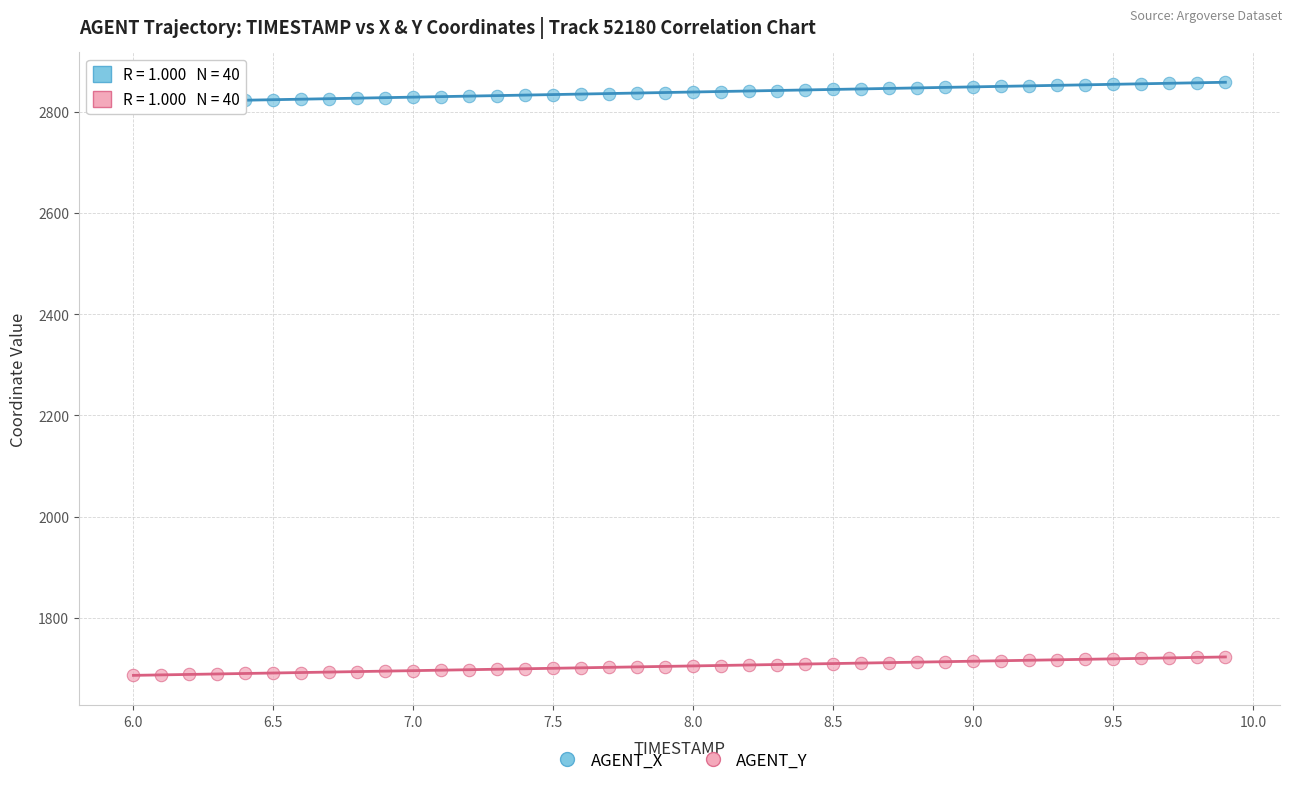

What are all the series names shown in the legend?

AGENT_X, AGENT_Y